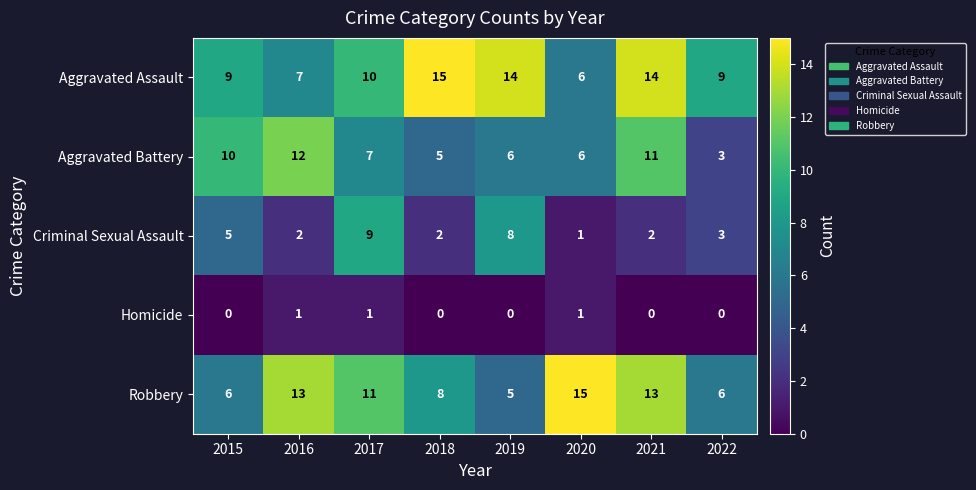

At 2021, list the series in order from largest to smallest.

Aggravated Assault, Robbery, Aggravated Battery, Criminal Sexual Assault, Homicide